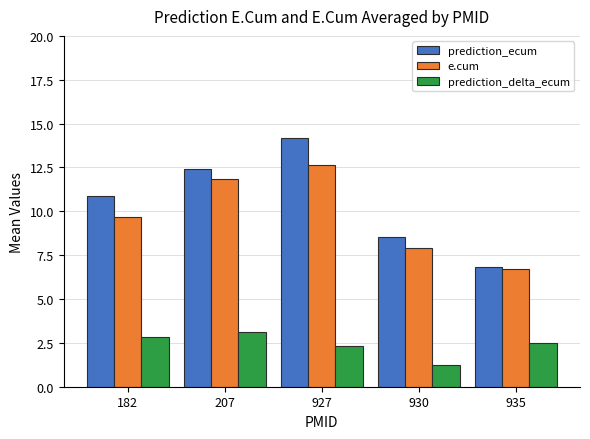

What is the difference between the maximum and minimum values in the e.cum series?

5.9